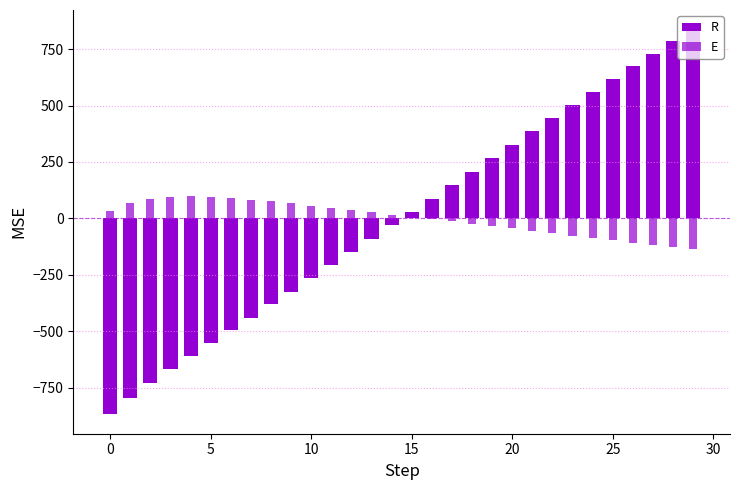

At which label does R reach its peak?

29